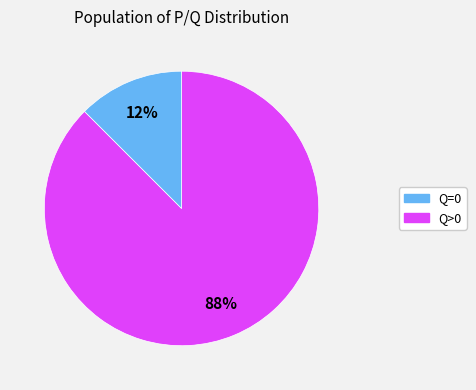

Count the number of slices in the pie.

2